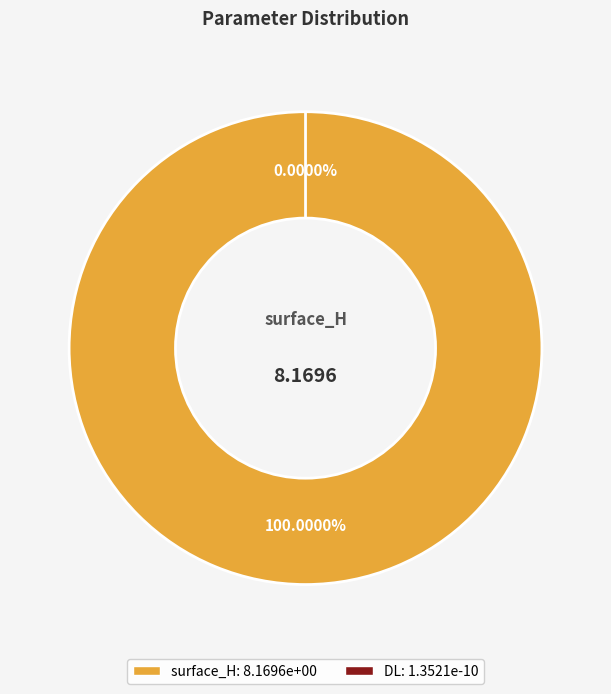

Which slice is the smallest?

DL